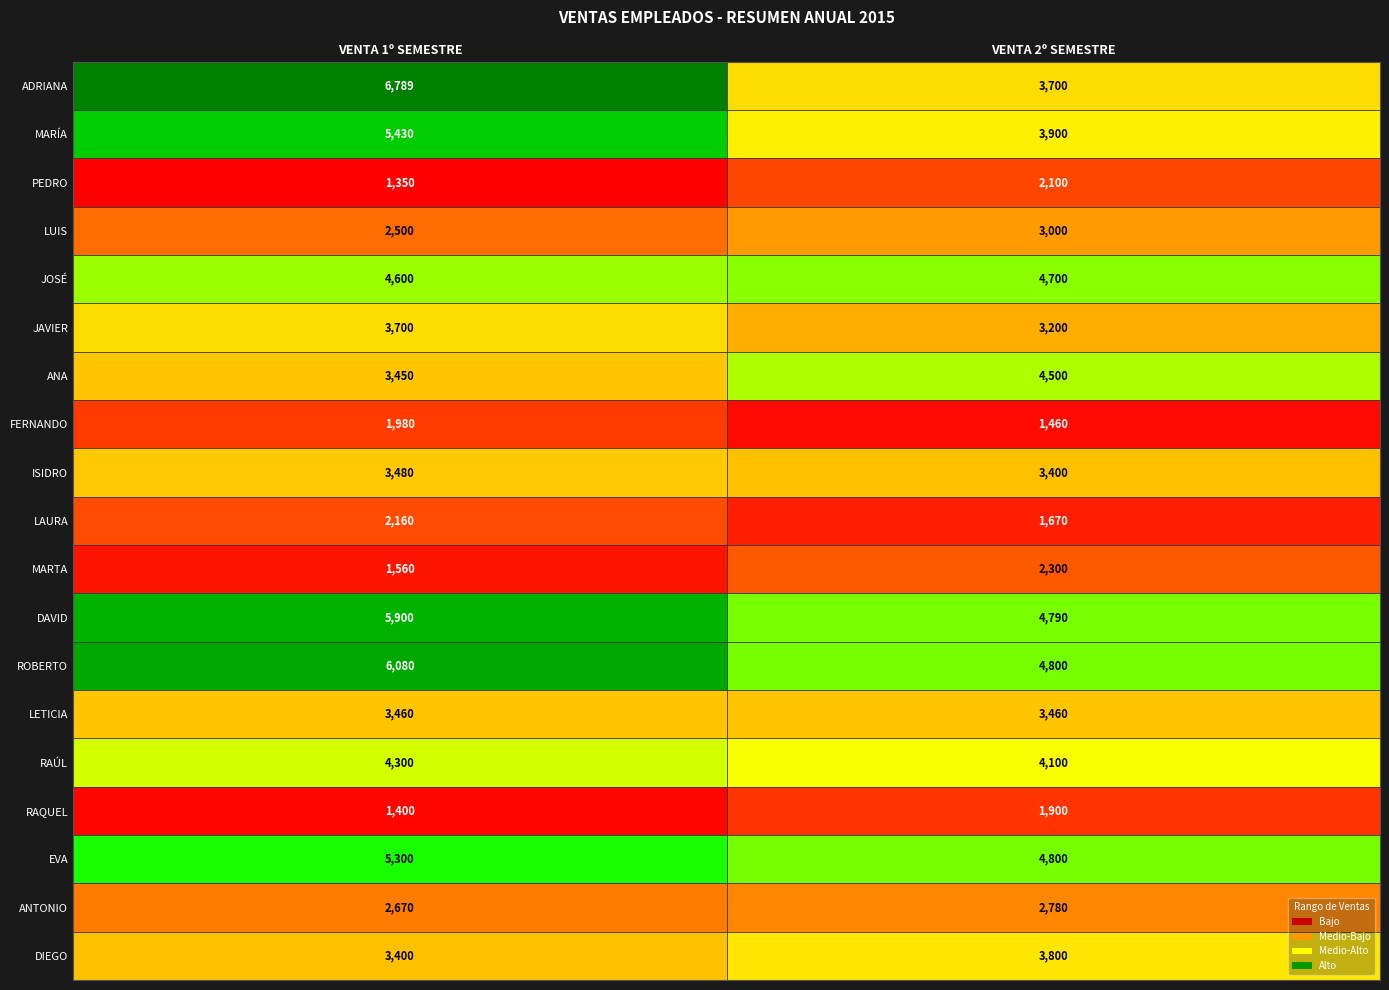

The DIEGO series shows 3800 at VENTA 2º SEMESTRE. True or false?

True